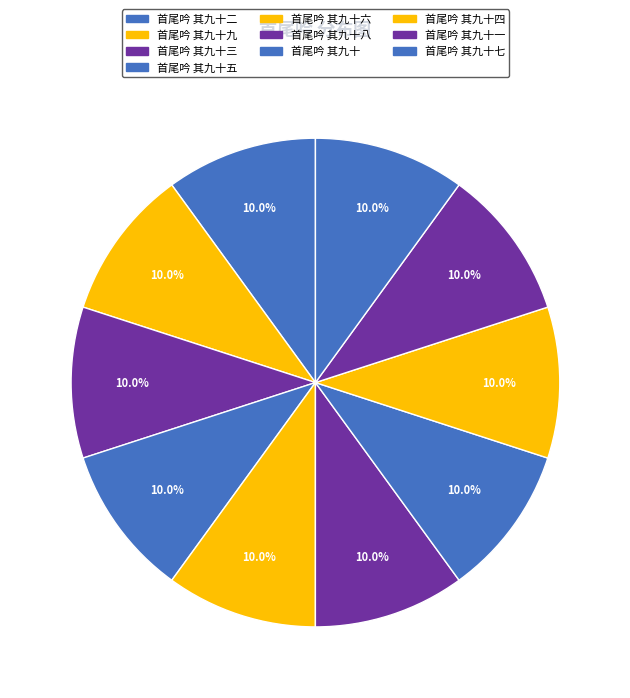

What percentage is the 首尾吟 其九十二 slice, to the nearest percent?

10%